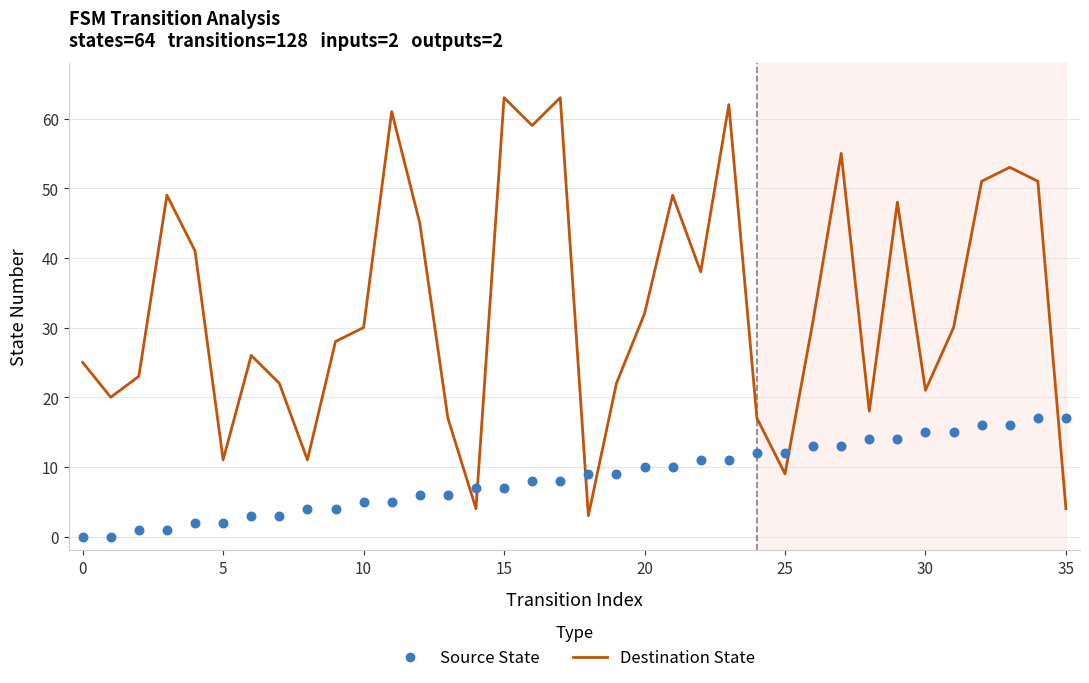

What are all the series names shown in the legend?

Destination State, Source State